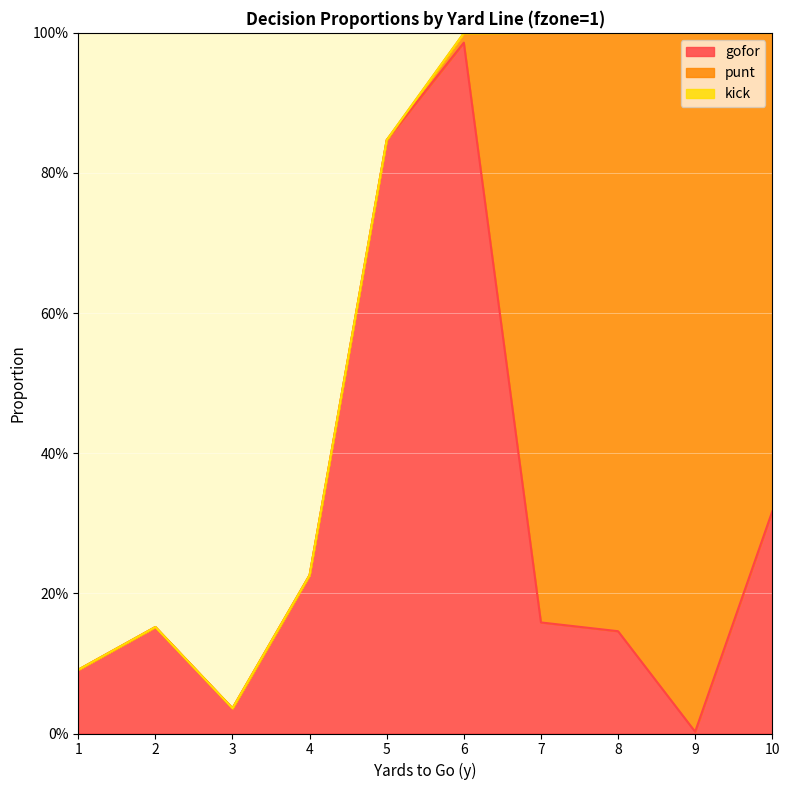

How many categories are shown in the chart?

10